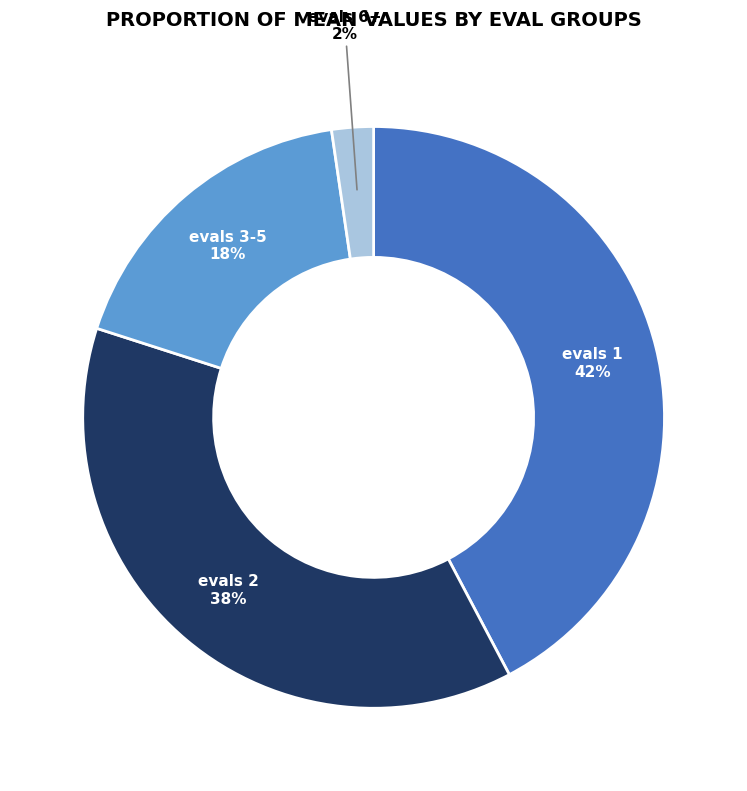

To the nearest percent, what percentage of the pie is evals 6+?

2%